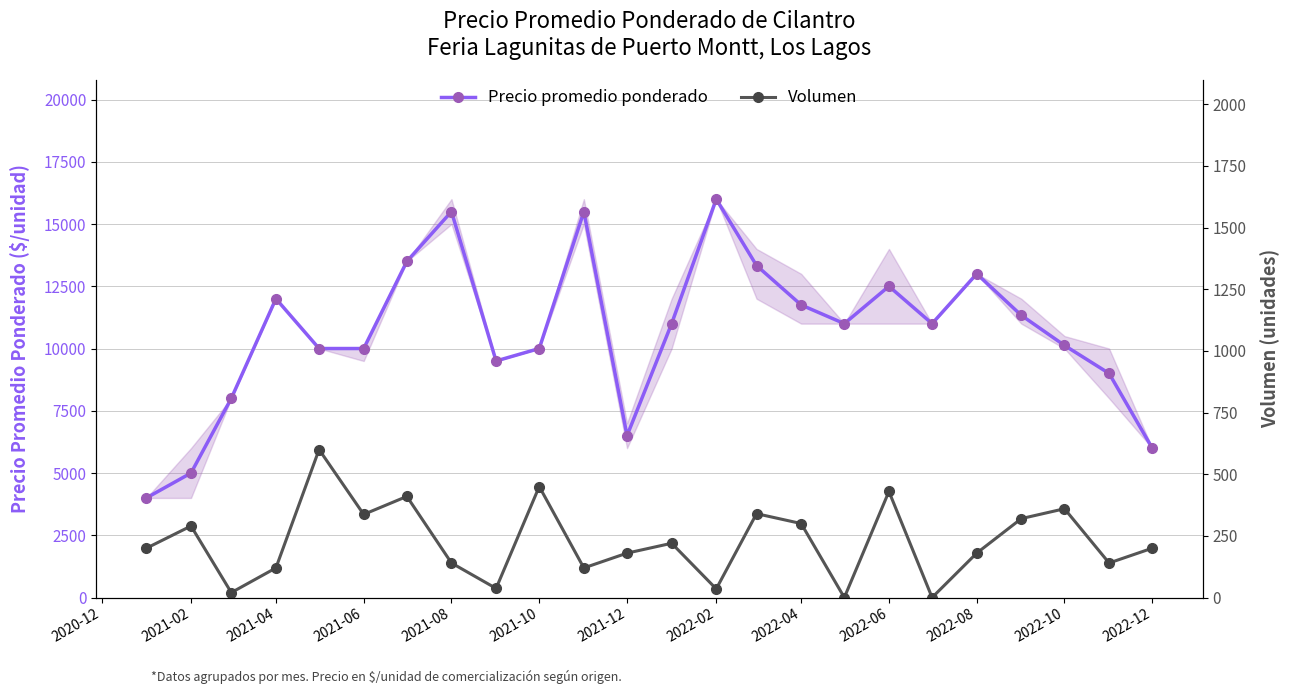

True or false: Precio promedio ponderado and Volumen intersect in this chart.

False